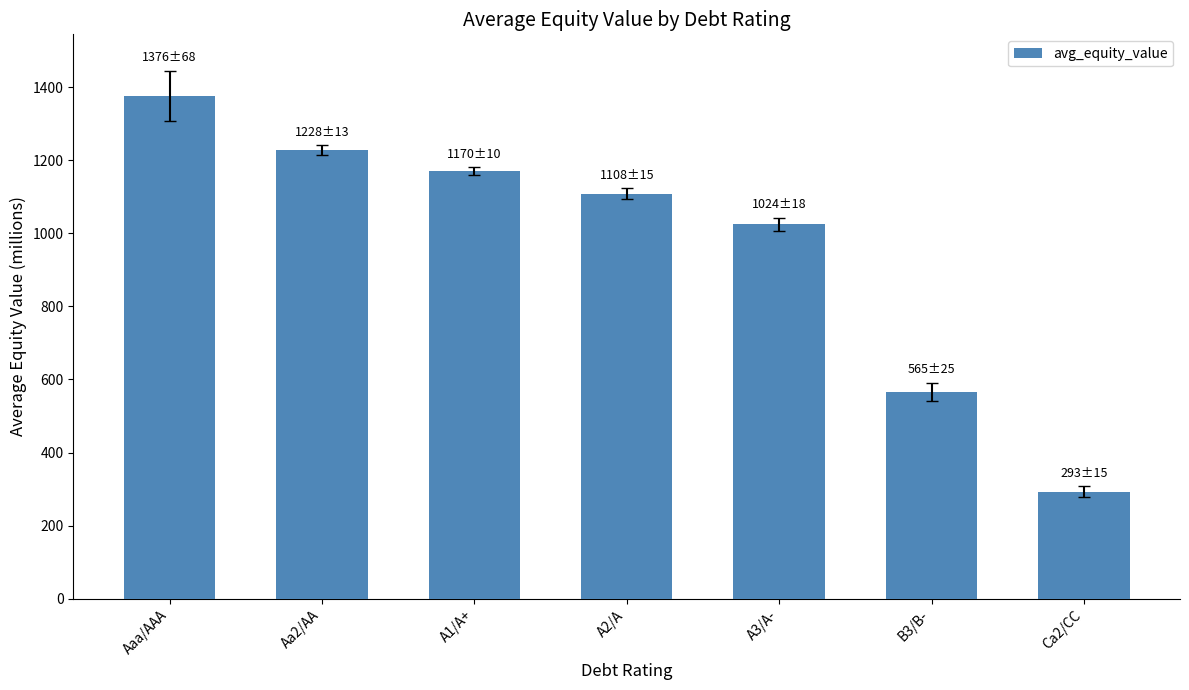

Count the number of categories in the chart.

7